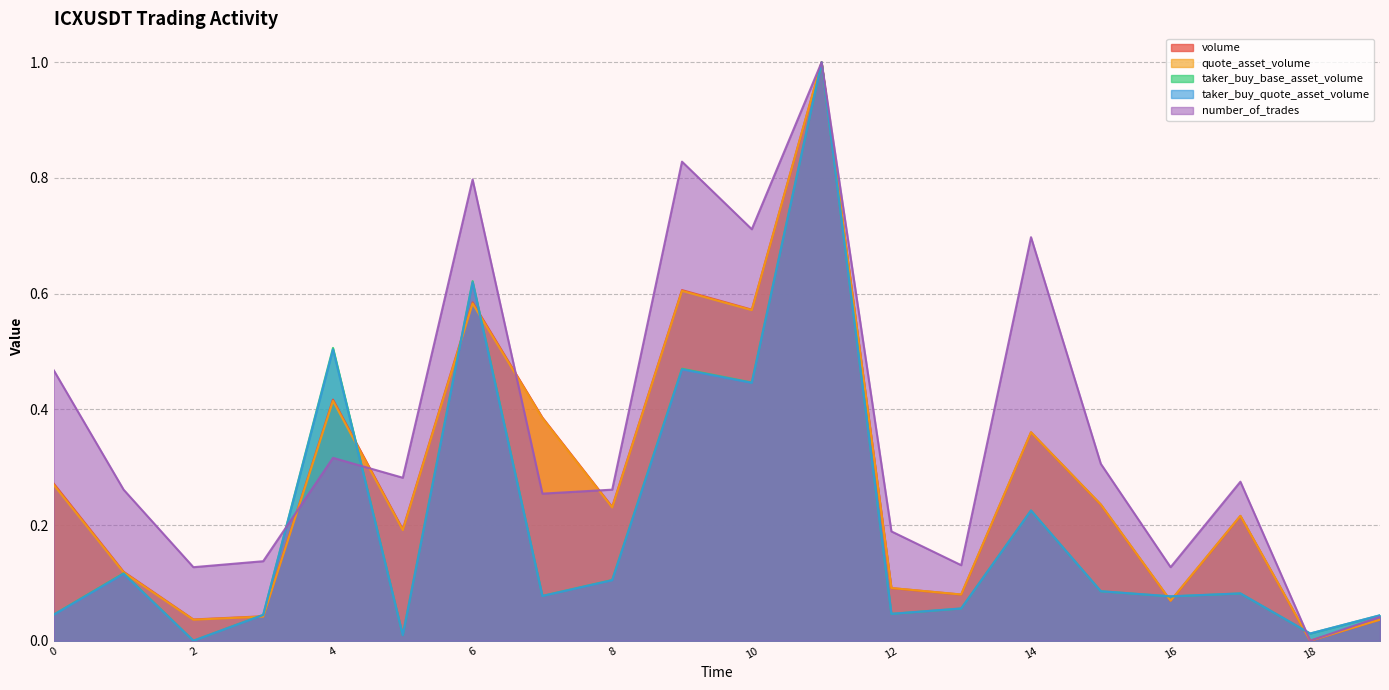

Is the value of quote_asset_volume at 1687299240000 greater than the value of number_of_trades at 1687298760000?

No